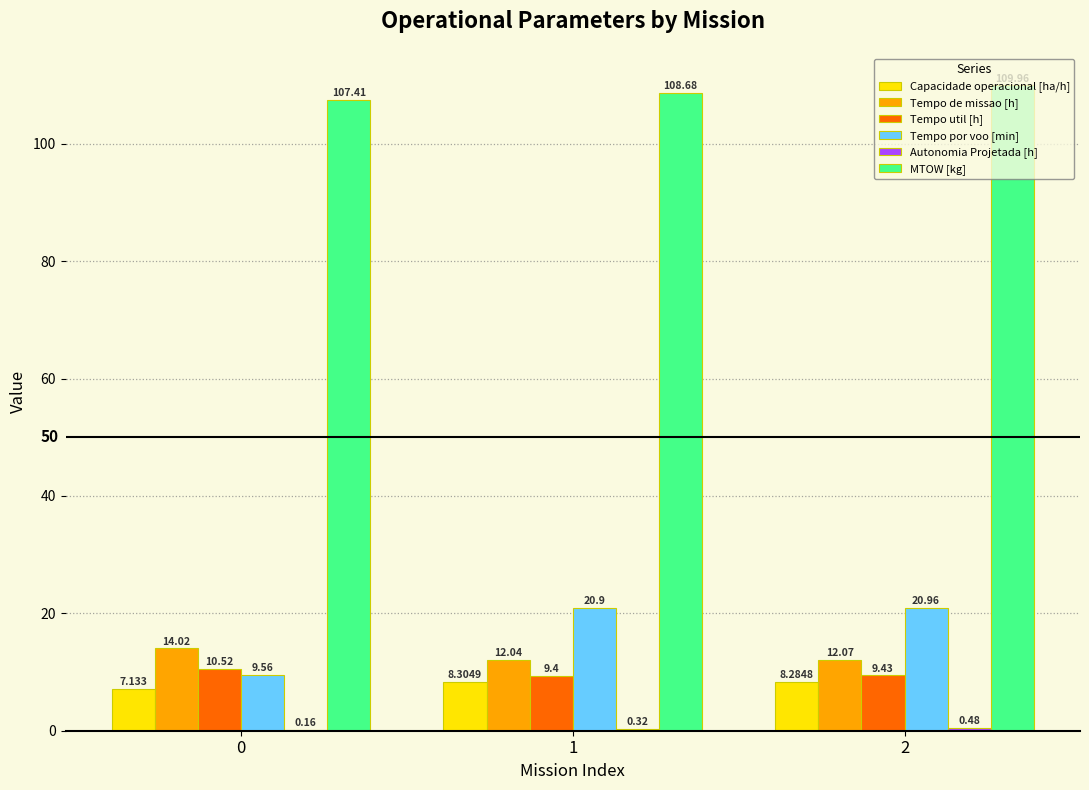

At which category is the sum across all series the highest?

2